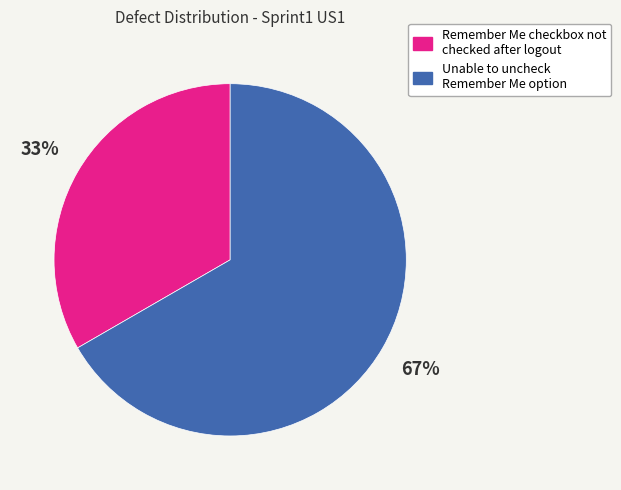

Does Unable to uncheck Remember Me option account for over 50% of the chart?

Yes